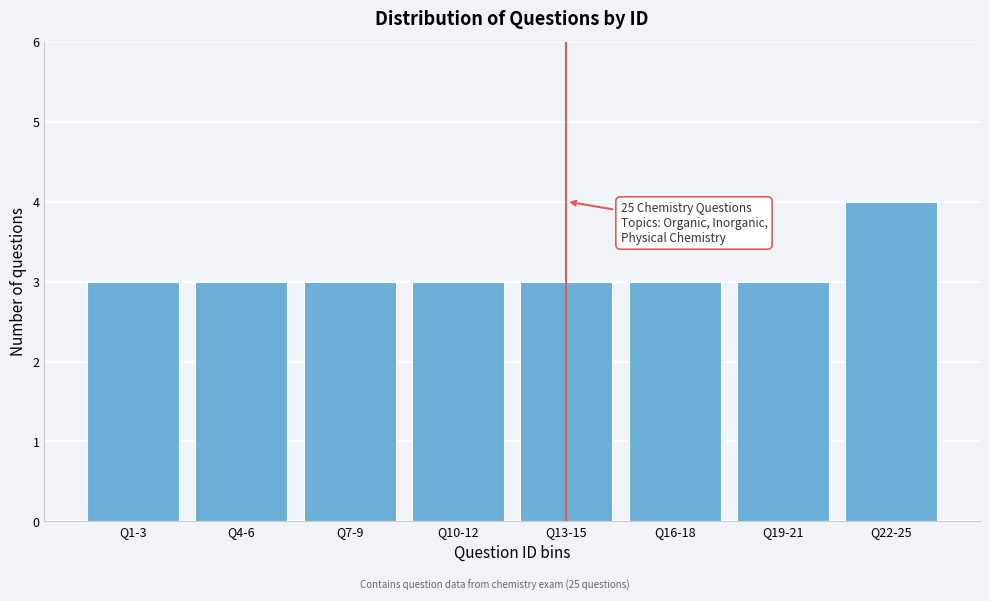

Reading left to right, list all the values displayed in this chart.

Q1-3=3	Q4-6=3	Q7-9=3	Q10-12=3	Q13-15=3	Q16-18=3	Q19-21=3	Q22-25=4